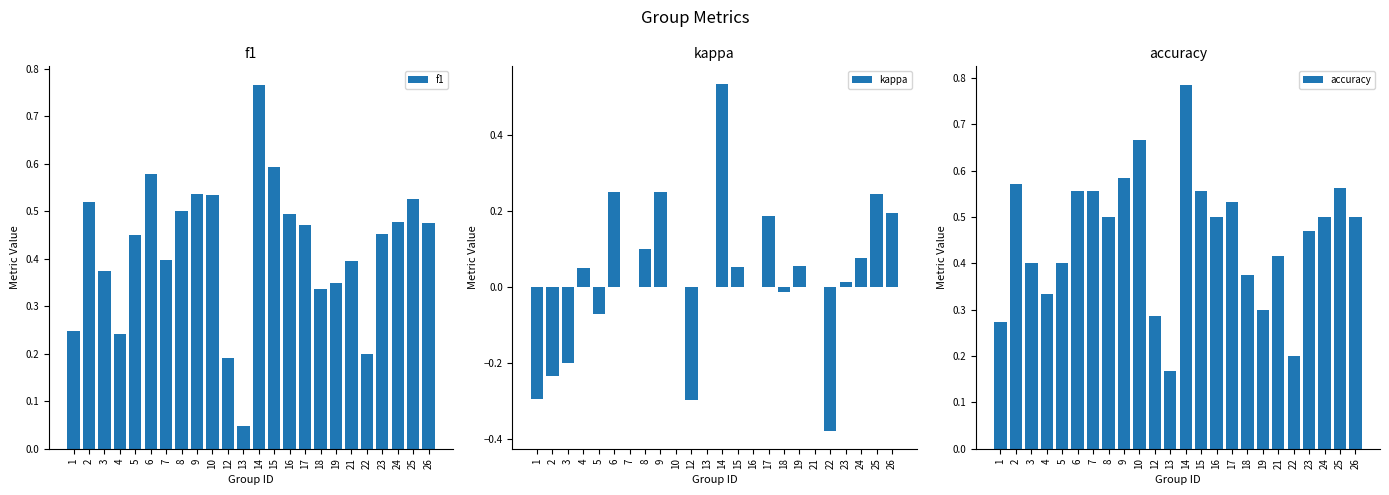

Are the bars grouped side by side (vs. stacked)?

Yes